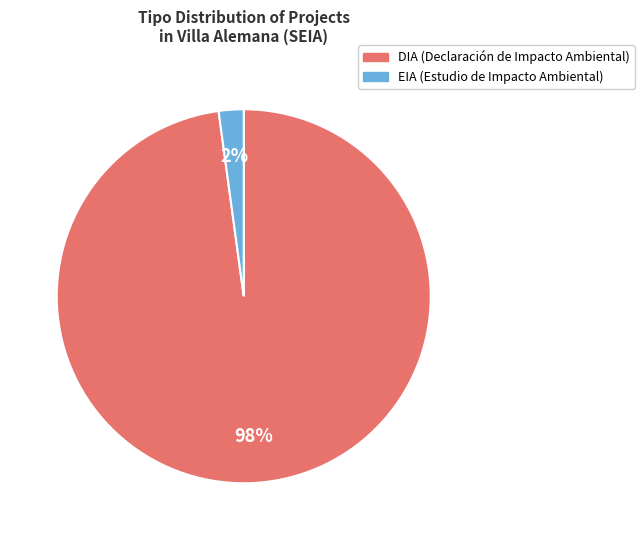

What percentage is the DIA slice, to the nearest percent?

98%